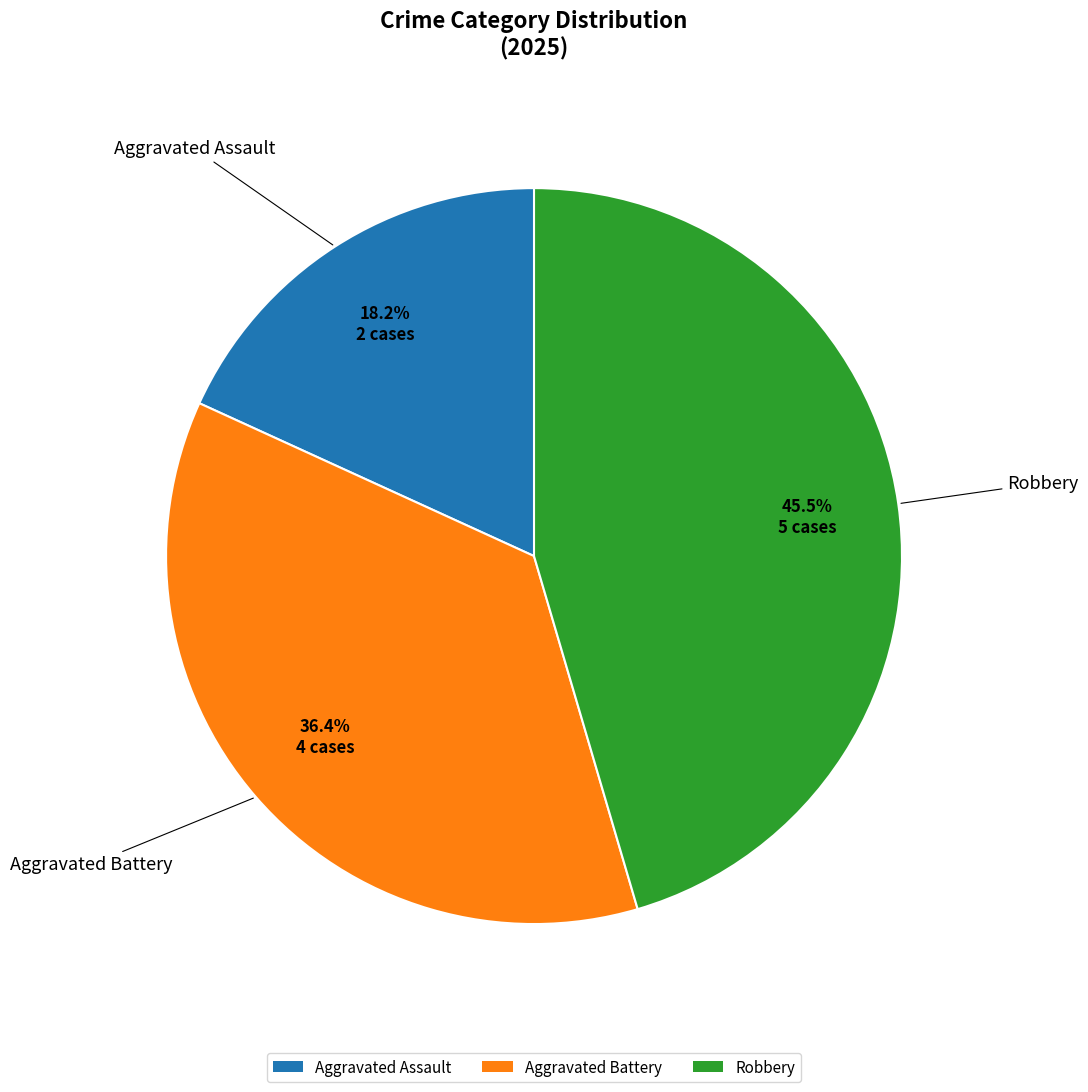

Rank the categories by value from lowest to highest.

Aggravated Assault, Aggravated Battery, Robbery